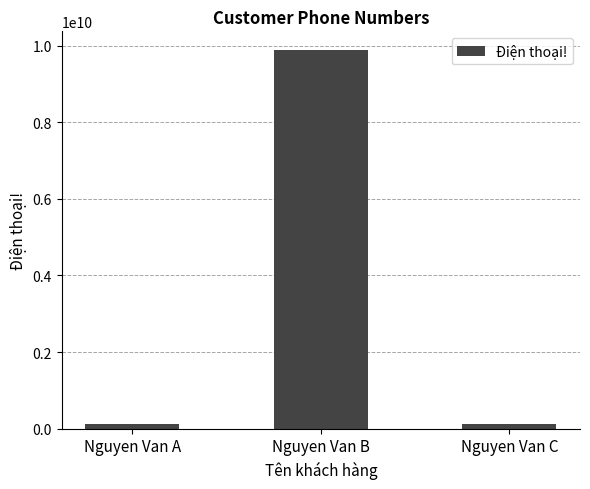

What is the greatest value displayed?

9876543210